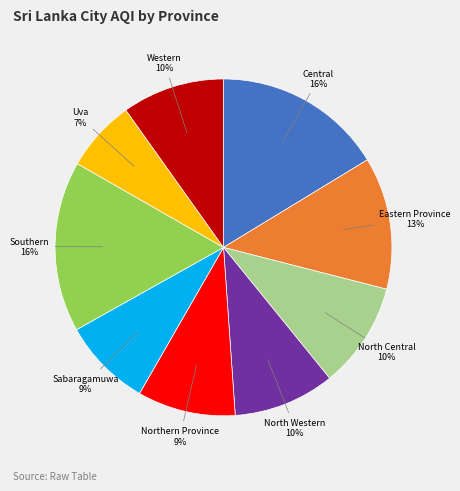

Do North Western and Eastern Province together represent more than half of the pie?

No